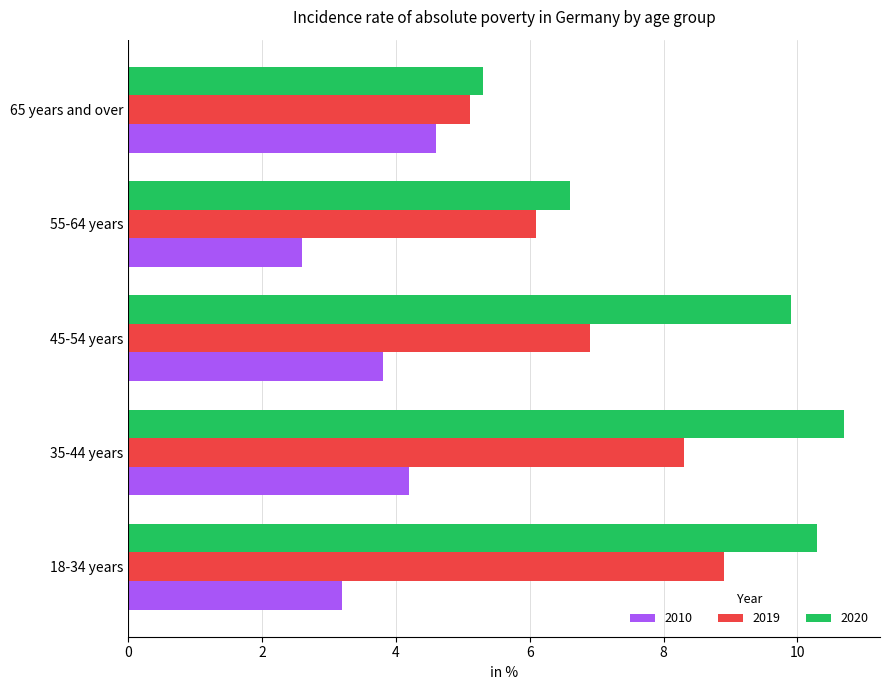

Which series has the largest range (max minus min)?

2020